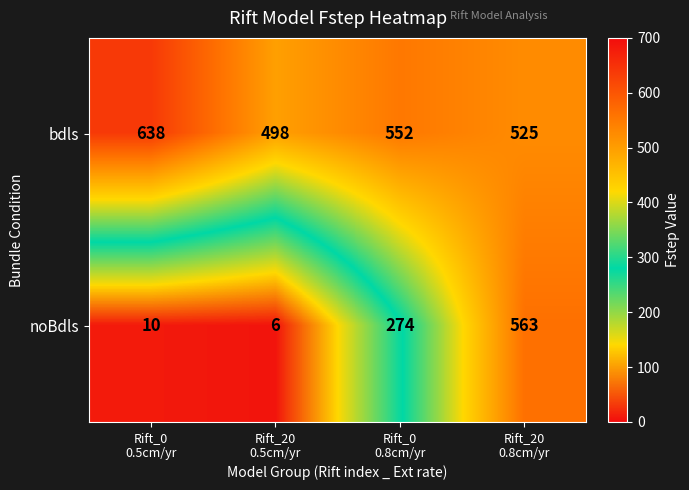

Reading left to right, transcribe all the data shown in this chart.

bdls: 638	498	552	525
noBdls: 10	6	274	563